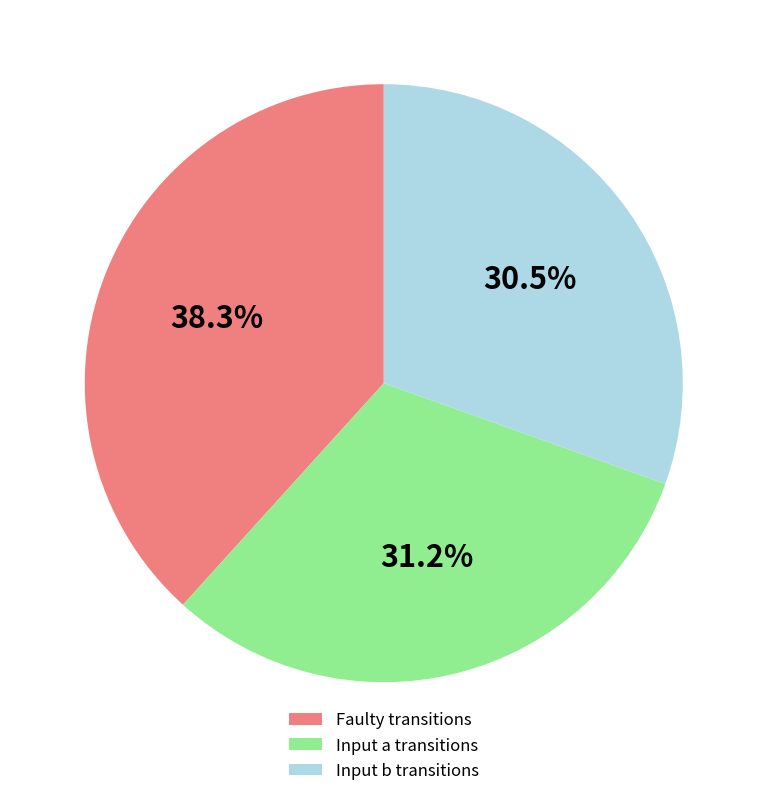

Which category has the biggest portion of the pie?

Faulty transitions